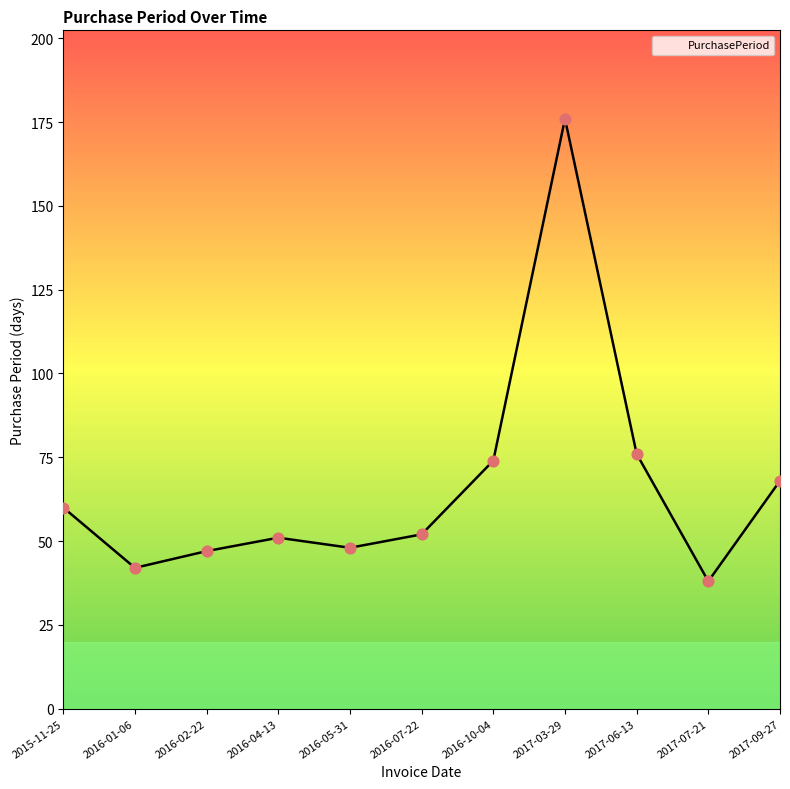

Between 2015-11-25 and 2016-10-04, which is larger?

2016-10-04